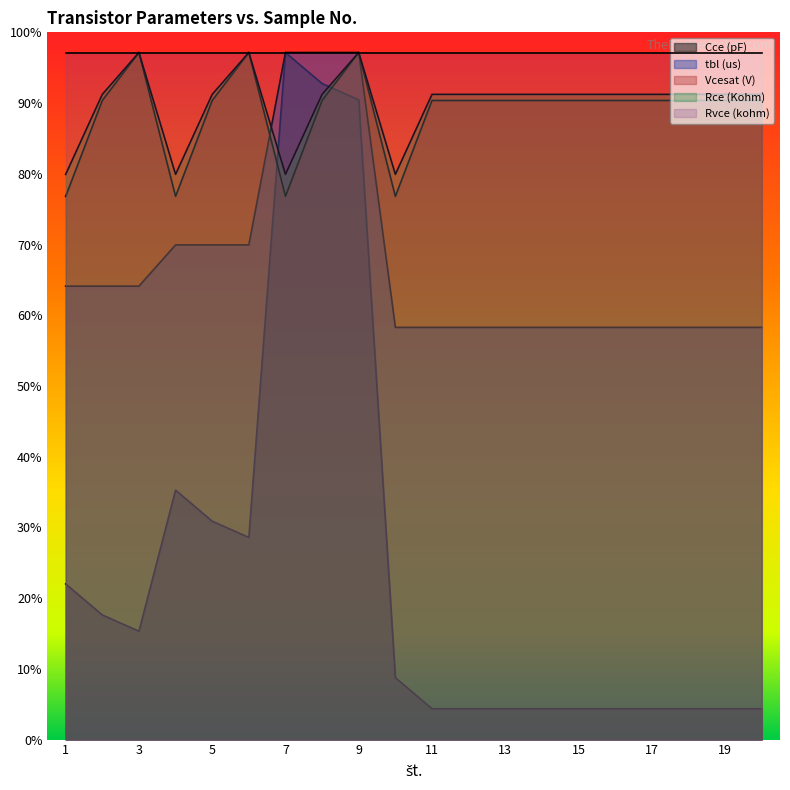

At which label does Vcesat (V) reach its peak?

3